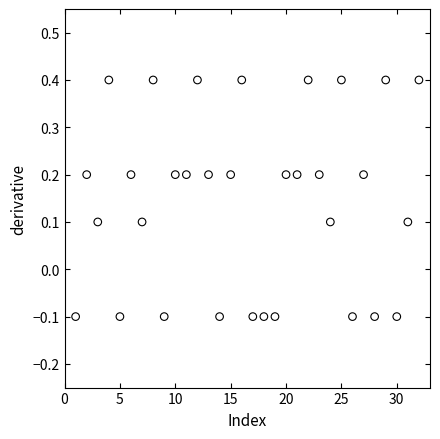

What is the range of X values (max minus min)?

31.0